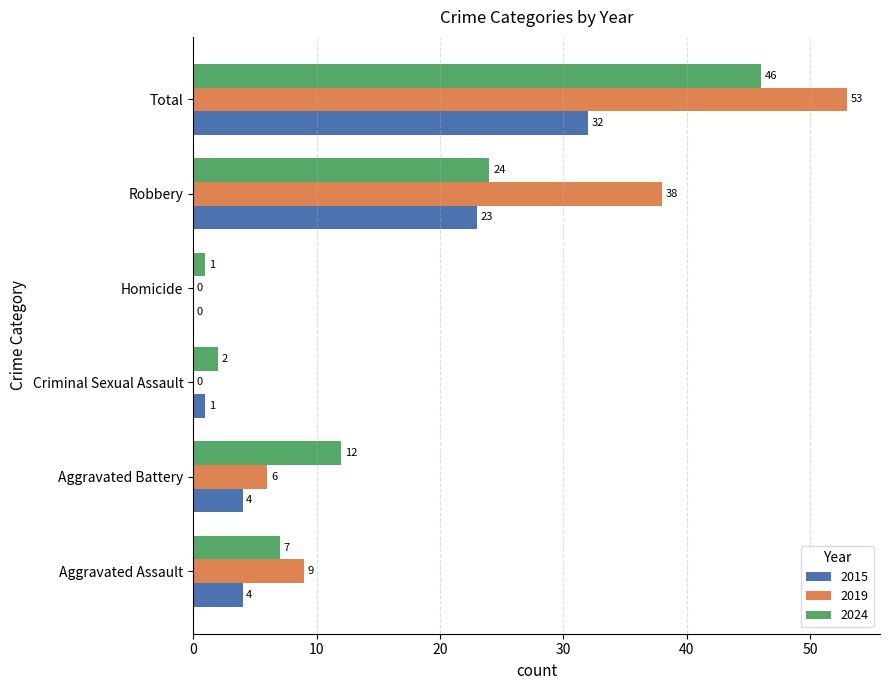

Which series changed the most between Aggravated Assault and Criminal Sexual Assault?

2019